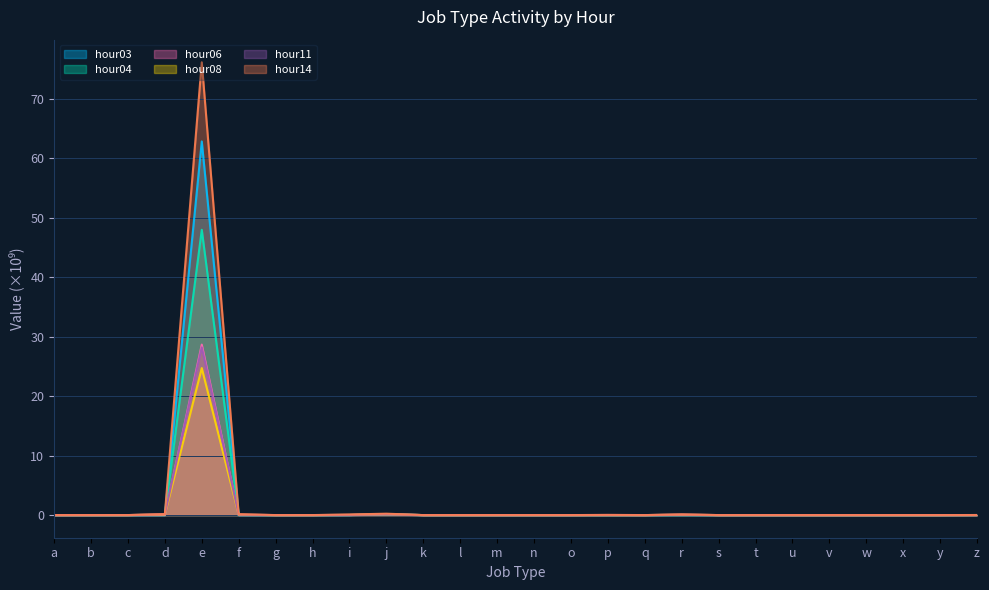

In hour11, how many points are higher than both neighbors (excluding endpoints)?

5